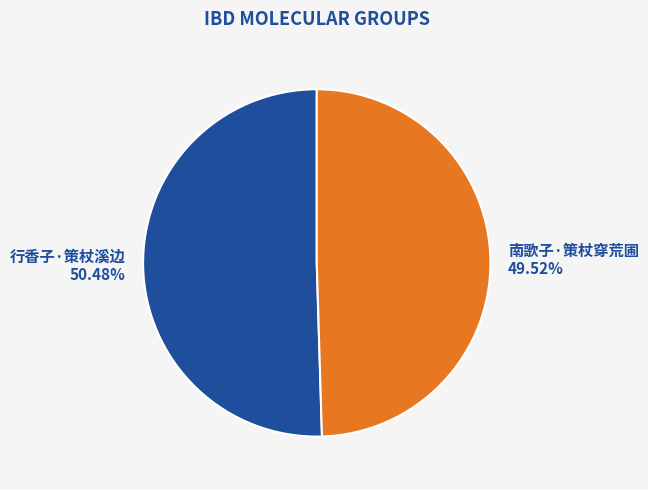

Does any single category account for the majority?

Yes